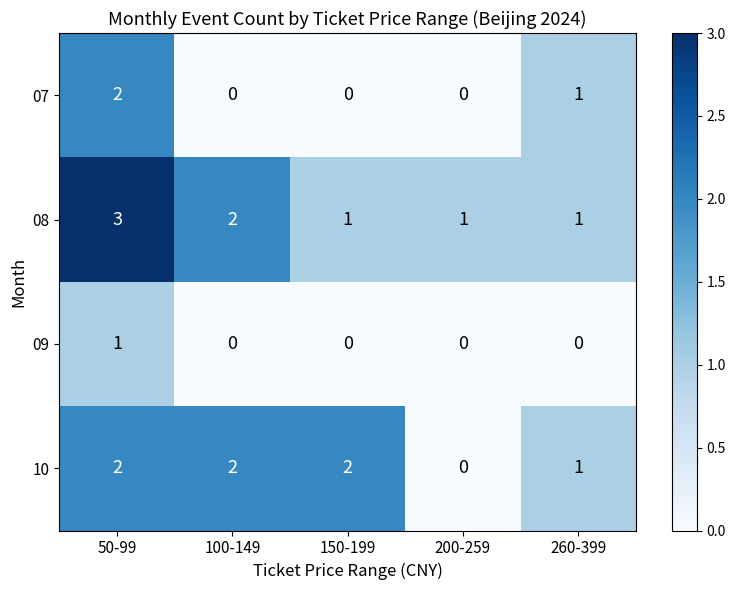

At which label is 10 closest to 1?

260-399